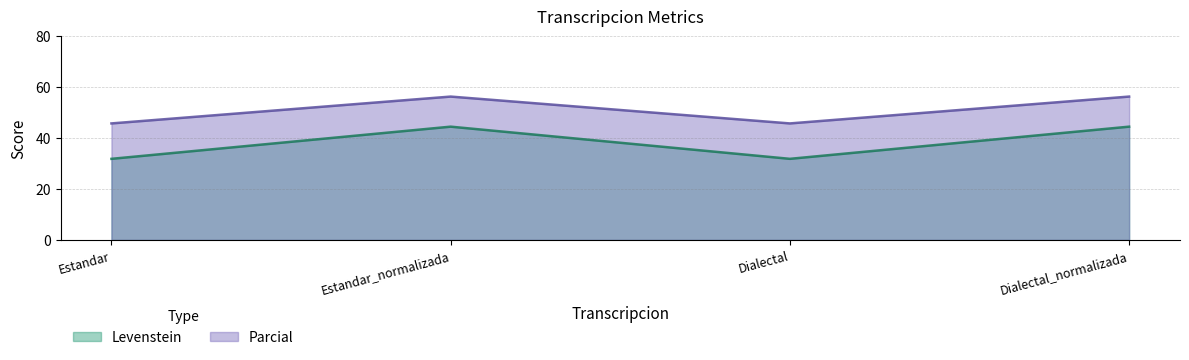

What is the label of the 3rd point from the right?

Estandar_normalizada